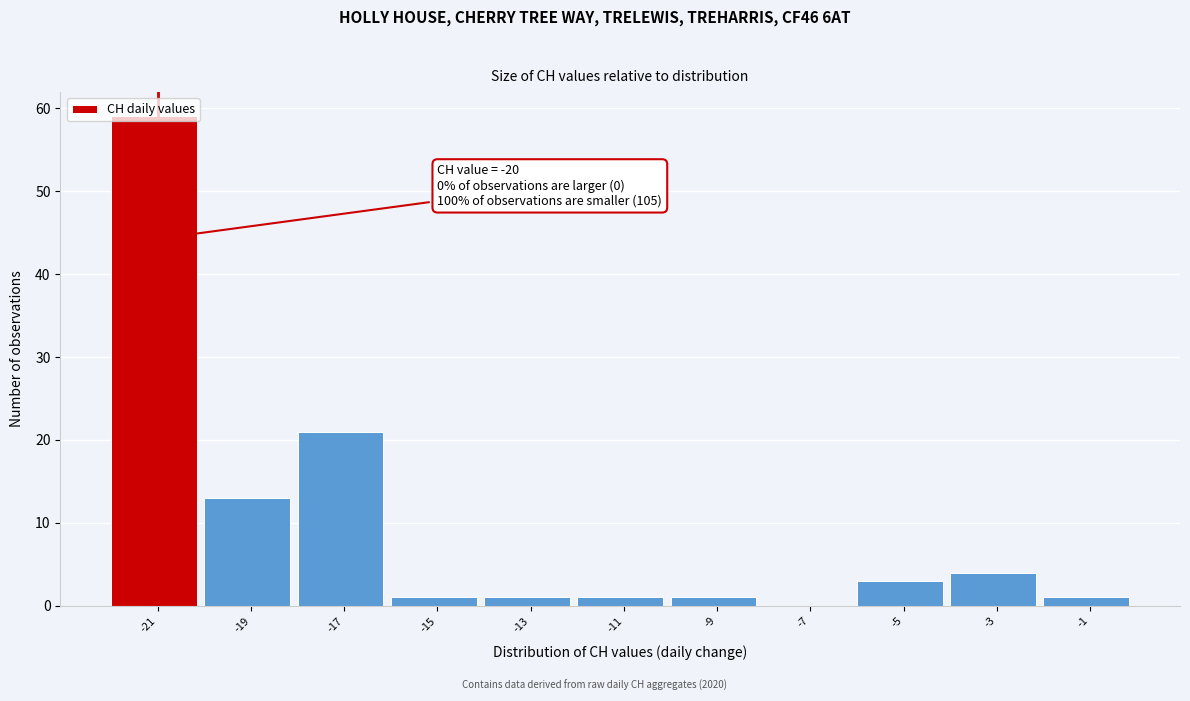

The chart shows a value of 21 at -17. True or false?

True